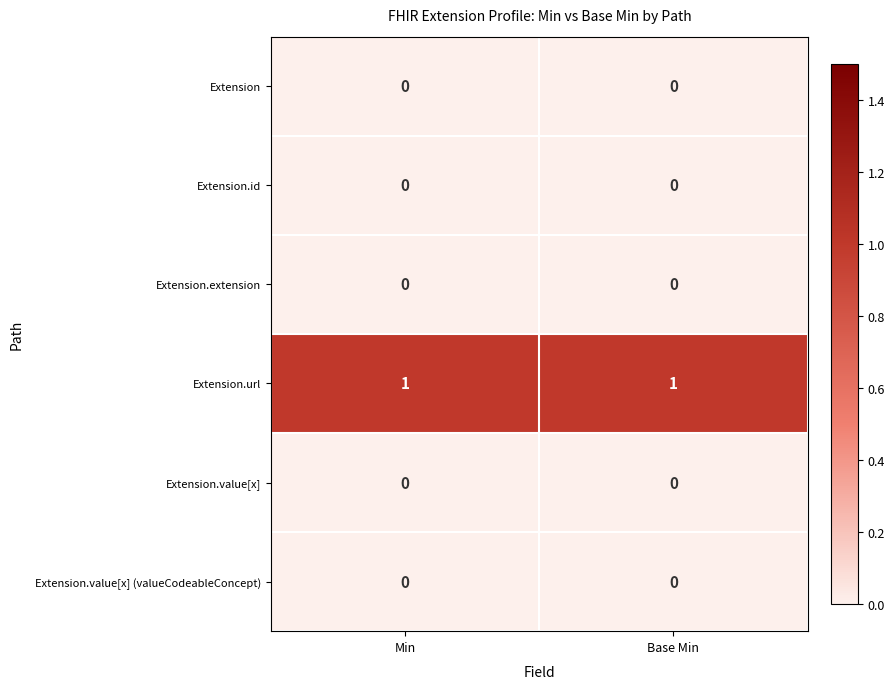

Which series has the largest total across all categories?

Extension.url